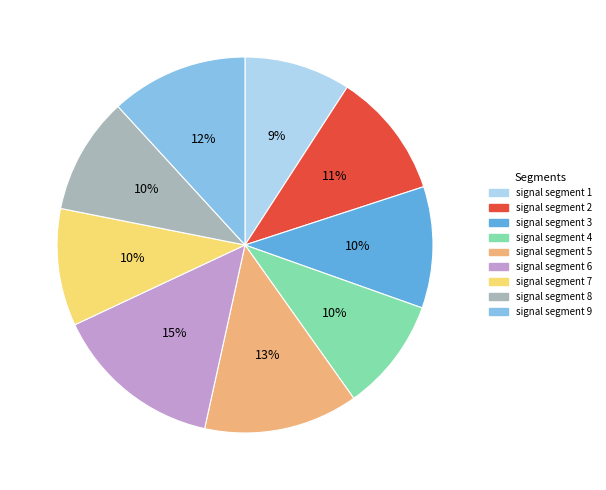

Does signal segment 2 represent more than half of the total?

No